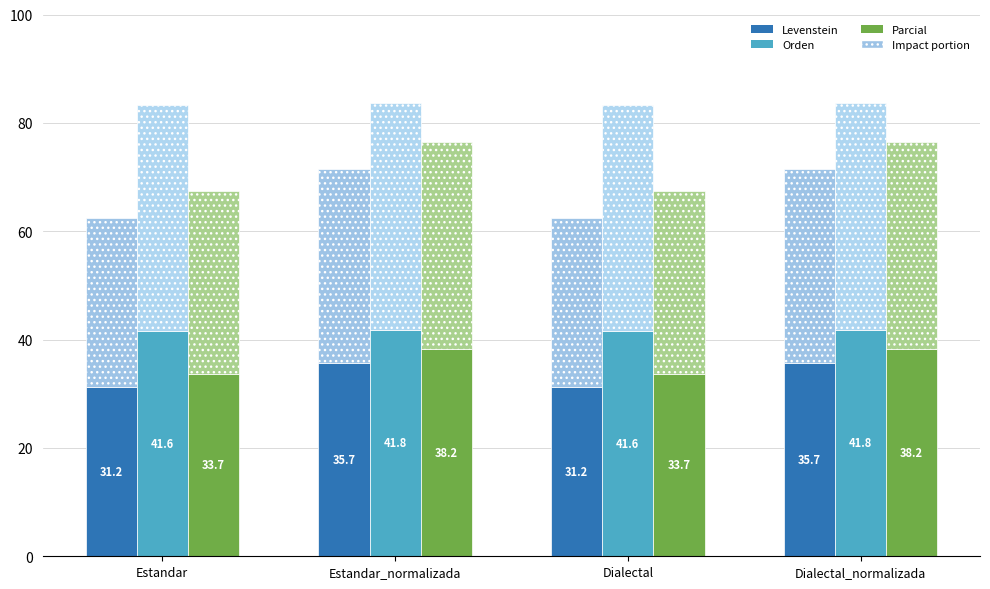

Reading left to right, list all the values displayed in this chart.

Levenstein: 31.2	35.7	31.2	35.7
Levenstein_impact: 31.2	35.7	31.2	35.7
Orden: 41.6	41.8	41.6	41.8
Orden_impact: 41.6	41.8	41.6	41.8
Parcial: 33.7	38.2	33.7	38.2
Parcial_impact: 33.7	38.2	33.7	38.2